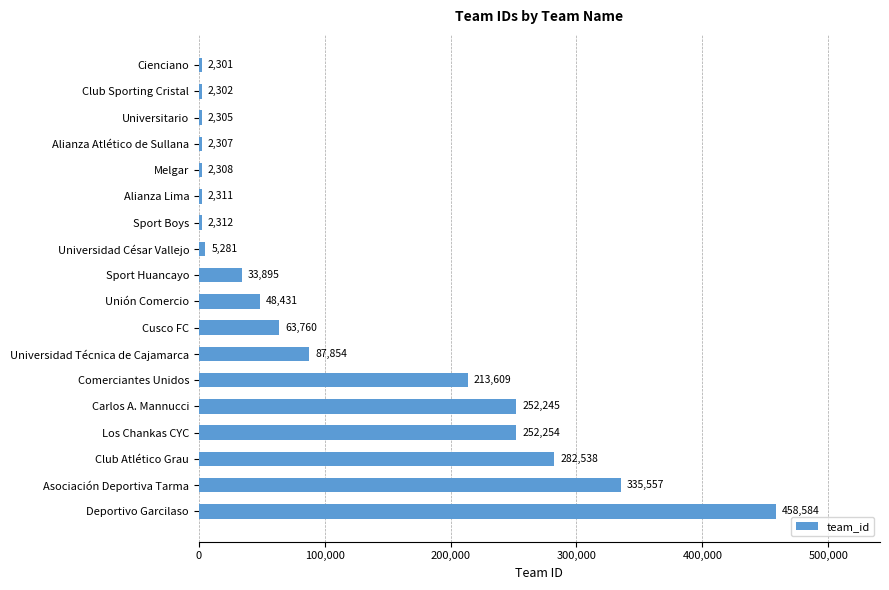

At which label is the value closest to 230442?

Comerciantes Unidos